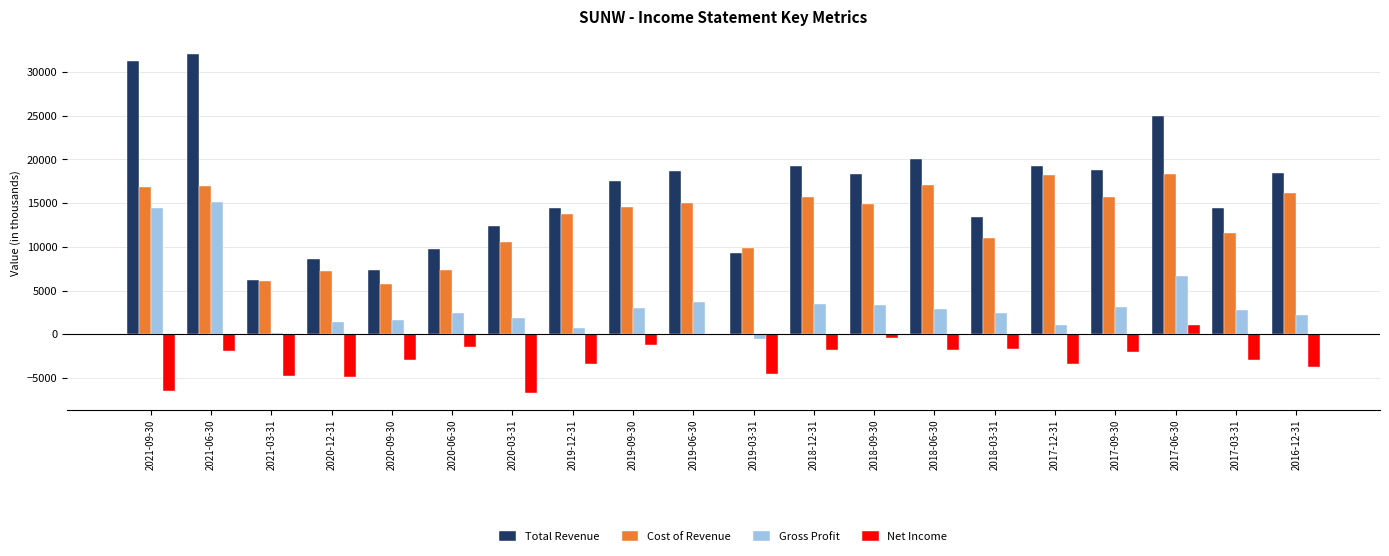

What is the sum of the Net Income values at 2018-03-31 and 2018-06-30?

-3500